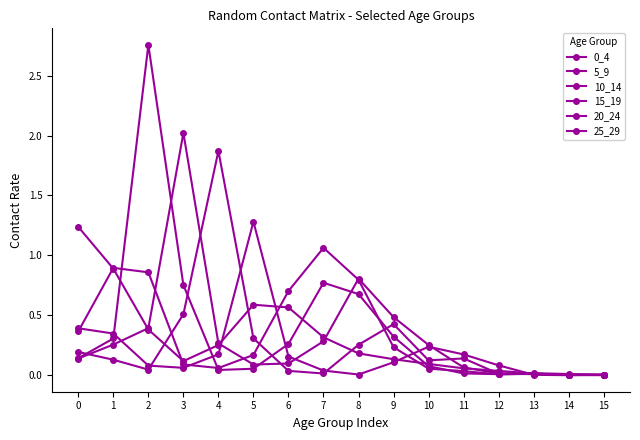

Which has a higher value, 14 or 13?

13